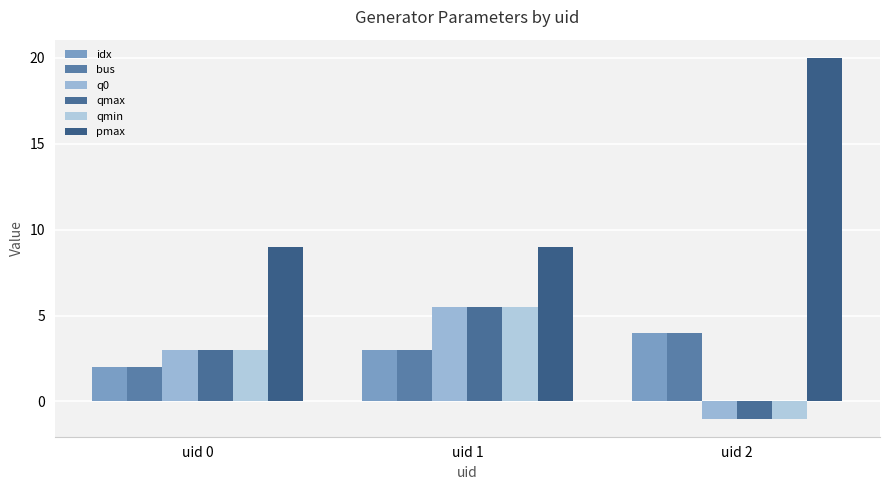

Is it true that bus equals 4.0 at uid 2?

True